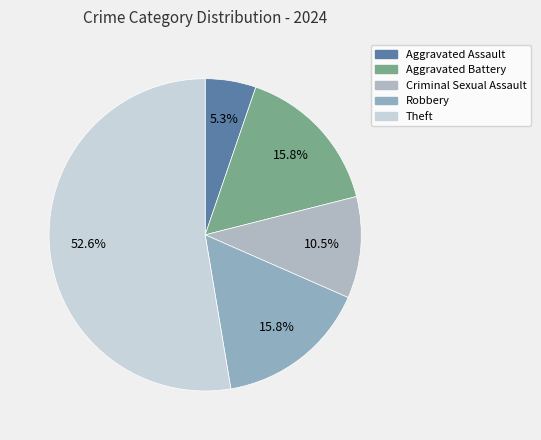

How many segments does this pie chart have?

5